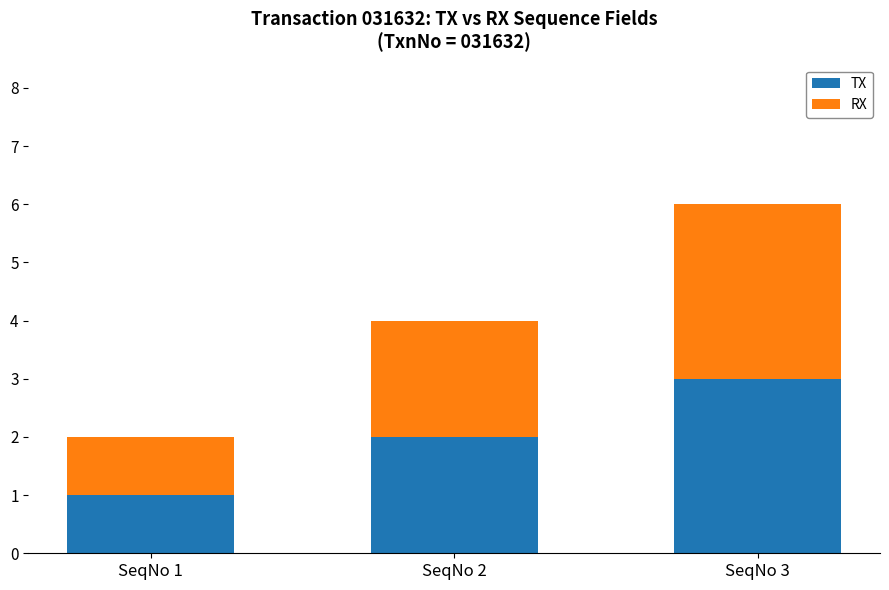

True or false: TX has a value of 3 at SeqNo 3.

True